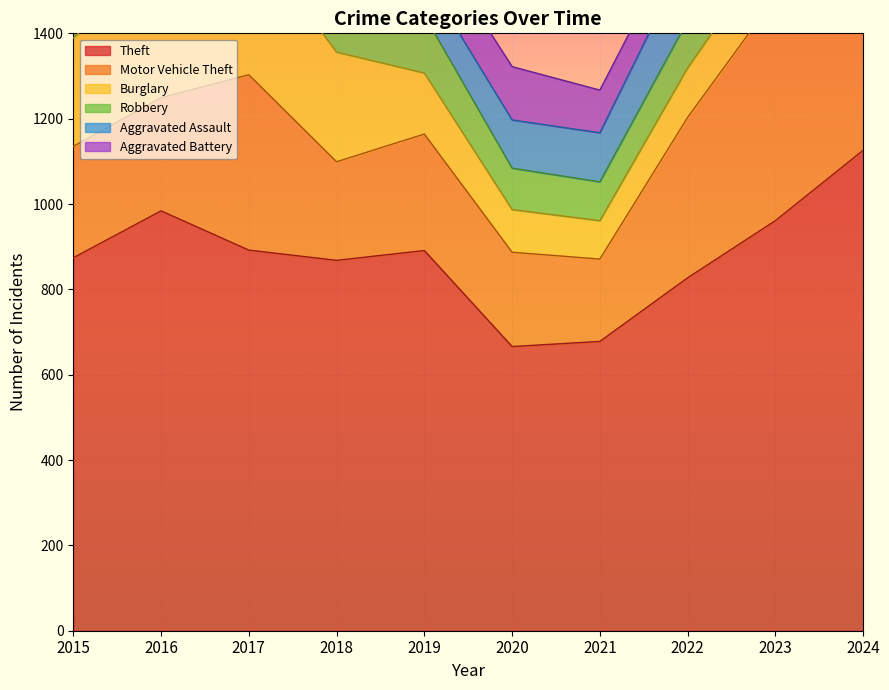

How many categories are shown in the chart?

10